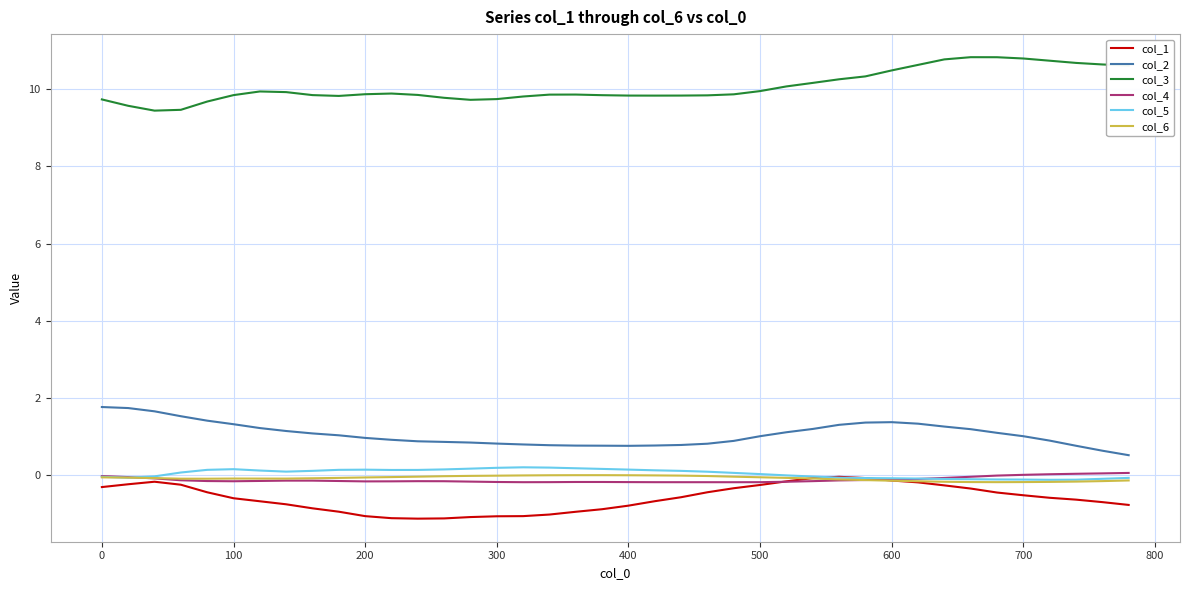

Is this an area chart (filled region under the line)?

No